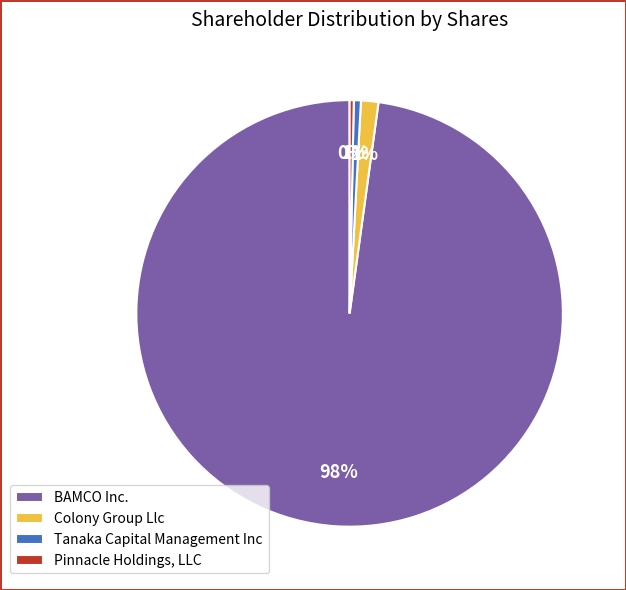

Is it true that Colony Group Llc is 11% of the pie?

False